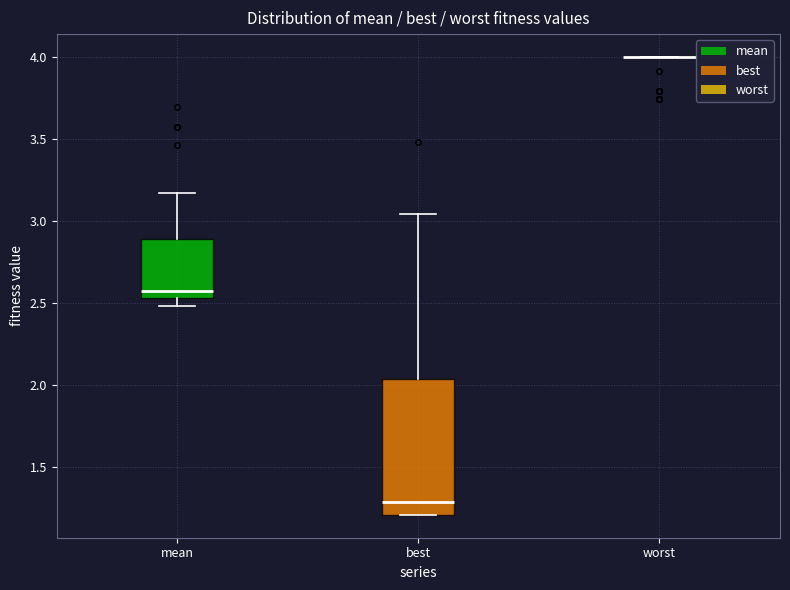

Reading left to right, read every box against the y-axis: the position of its median line, the range the box covers, and the ends of its whiskers. The values are not printed on the chart, so give them approximately, as read against the axis.

mean: median 2.55 (just above the box's lower edge), box 2.55 to 2.90, whiskers 2.50 to 3.15
best: median 1.30, box 1.20 to 2.05, whiskers 1.20 to 3.05
worst: box collapsed to a line at 4.00, whiskers 4.00 to 4.00